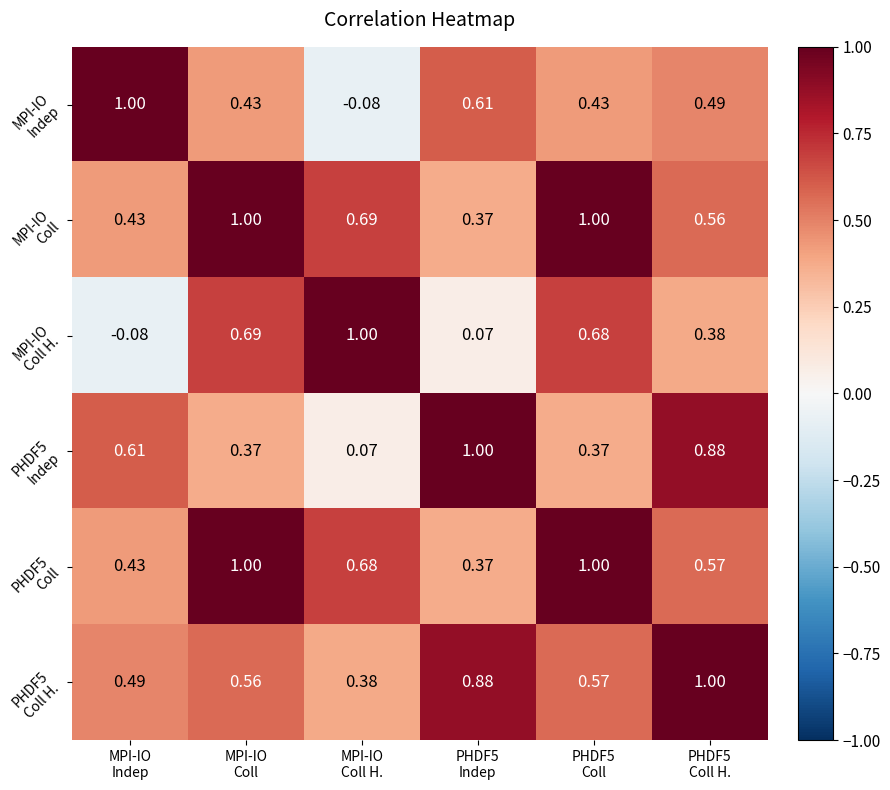

Between MPI-IO Coll and PHDF5 Indep, which series saw the biggest shift?

PHDF5 Indep